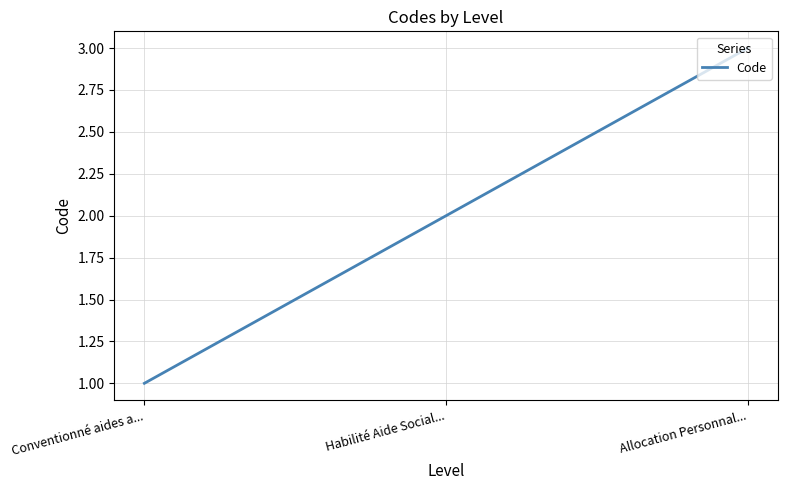

List the labels in order of value, largest first.

Allocation Personnal..., Habilité Aide Social..., Conventionné aides a...